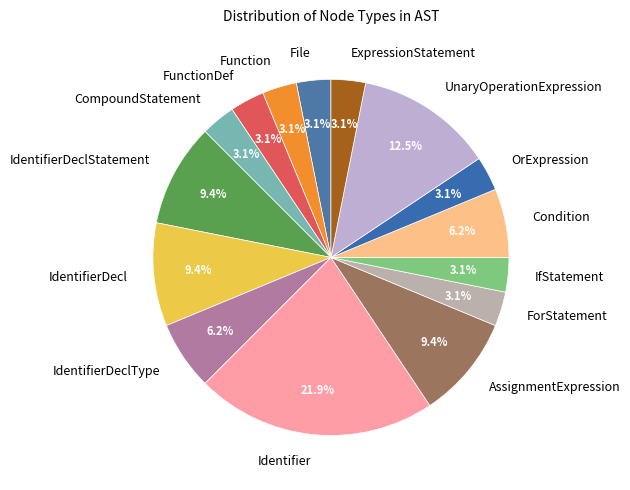

Is IdentifierDecl the majority of the pie?

No